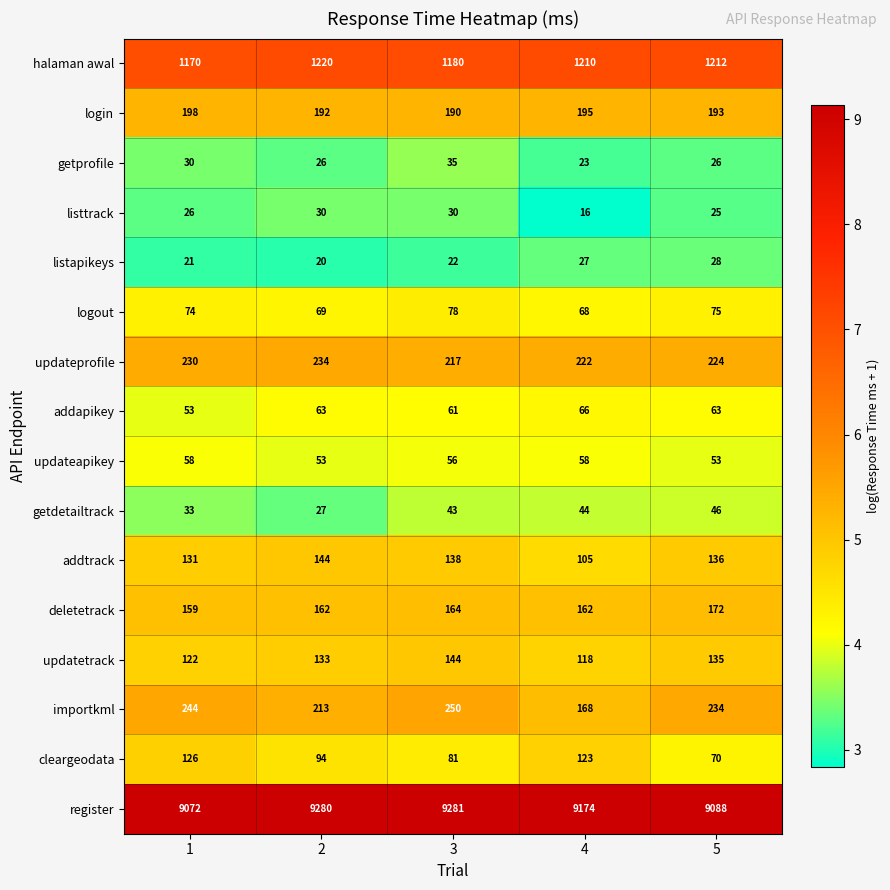

Which series has the widest spread of values?

register